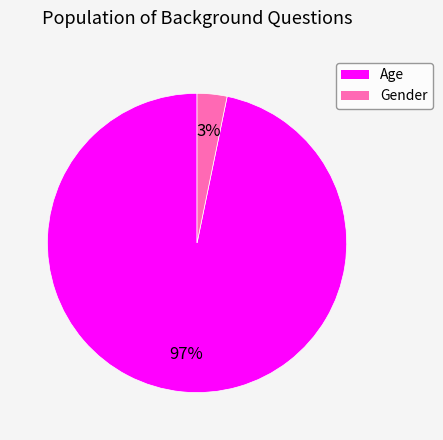

What percentage is the Gender slice, to the nearest percent?

3%